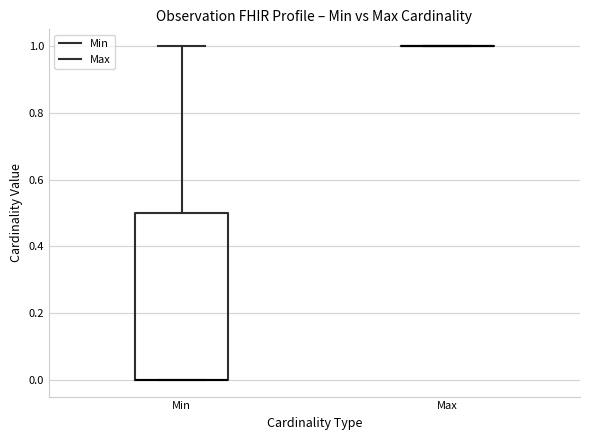

Reading left to right, transcribe this box plot: for each box, give where its median line is, the range the box spans, and where its two whiskers end, as read against the y-axis. The values are not printed on the chart, so give them approximately, as read against the axis.

Min: median 0.0 (drawn on the box's lower edge), box 0.0 to 0.5, whiskers 0.0 to 1.0
Max: box collapsed to a line at 1.0, whiskers 1.0 to 1.0